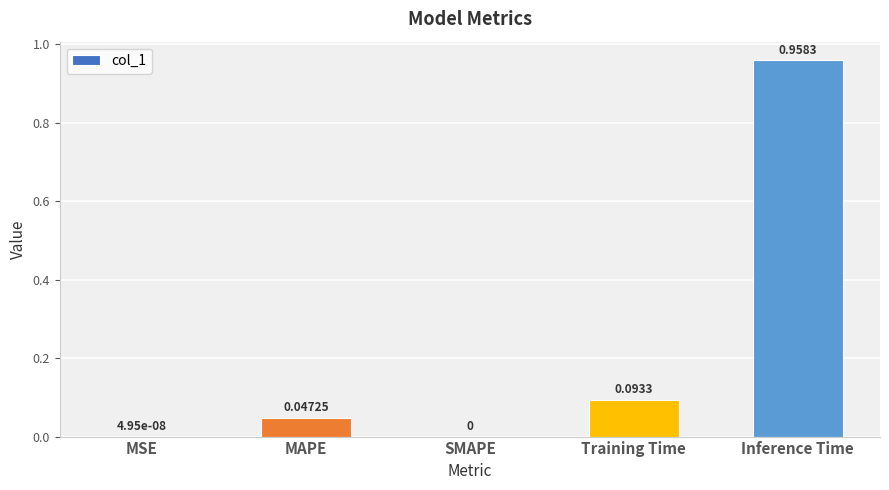

What is the sum of all values?

1.1